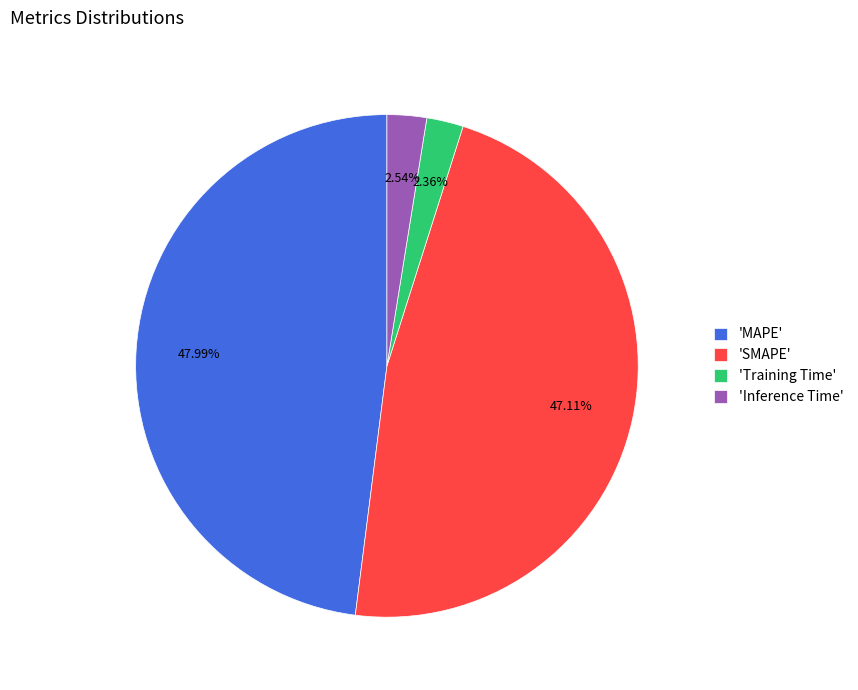

Do 'MAPE' and 'Inference Time' together represent more than half of the pie?

Yes